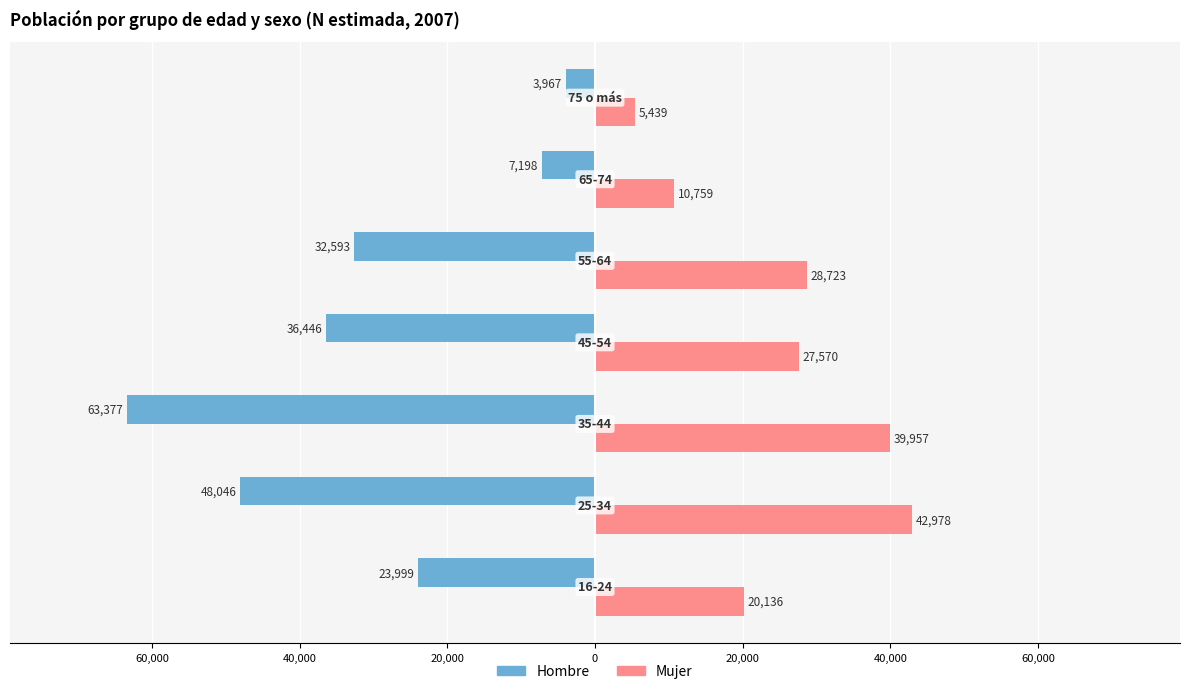

What is the value of the Mujer bar at the 5th from the left?

28723